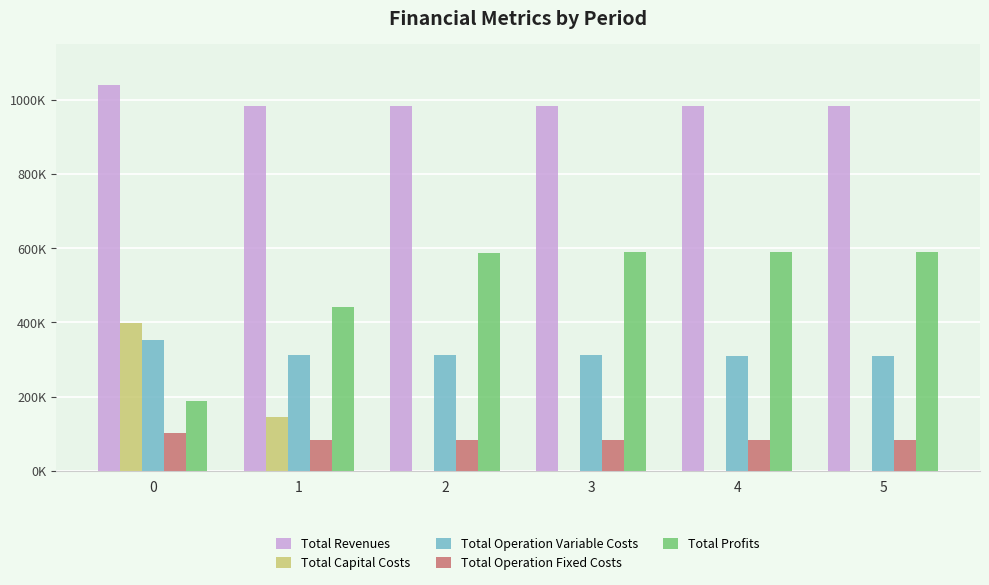

Is the value of Total Capital Costs at 5 greater than the value of Total Revenues at 0?

No